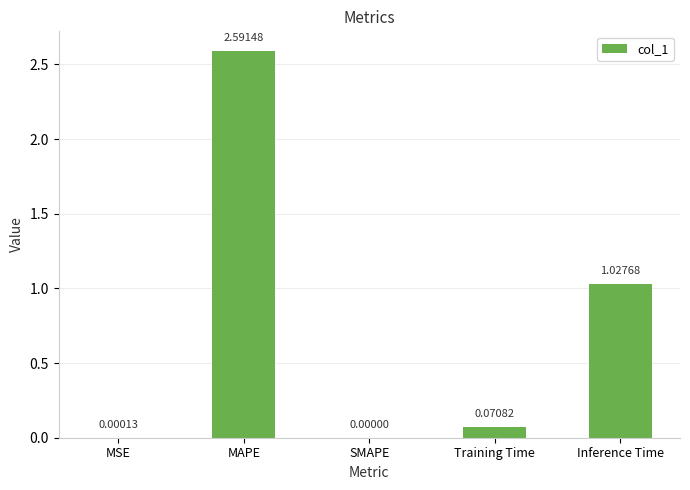

What is the maximum value shown in the chart?

2.6